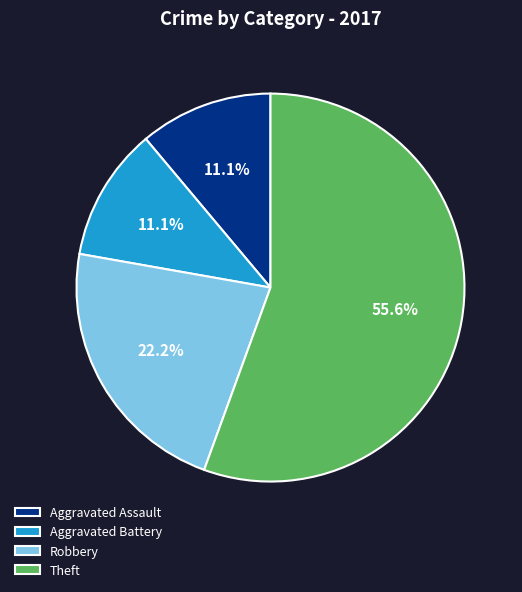

Which slice is the largest?

Theft